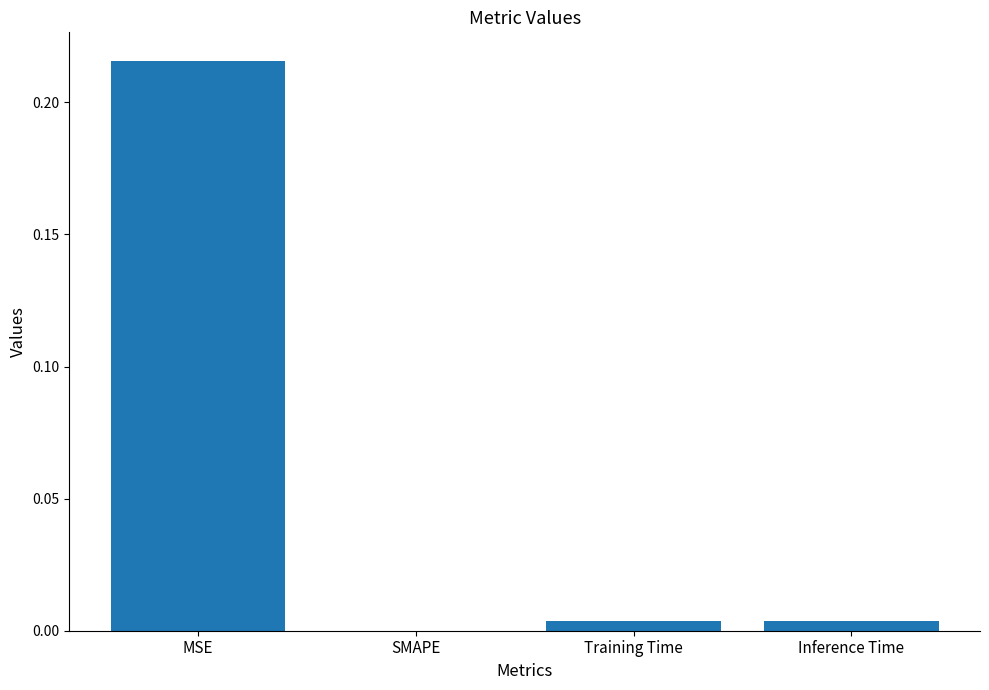

How many categories are shown in the chart?

4